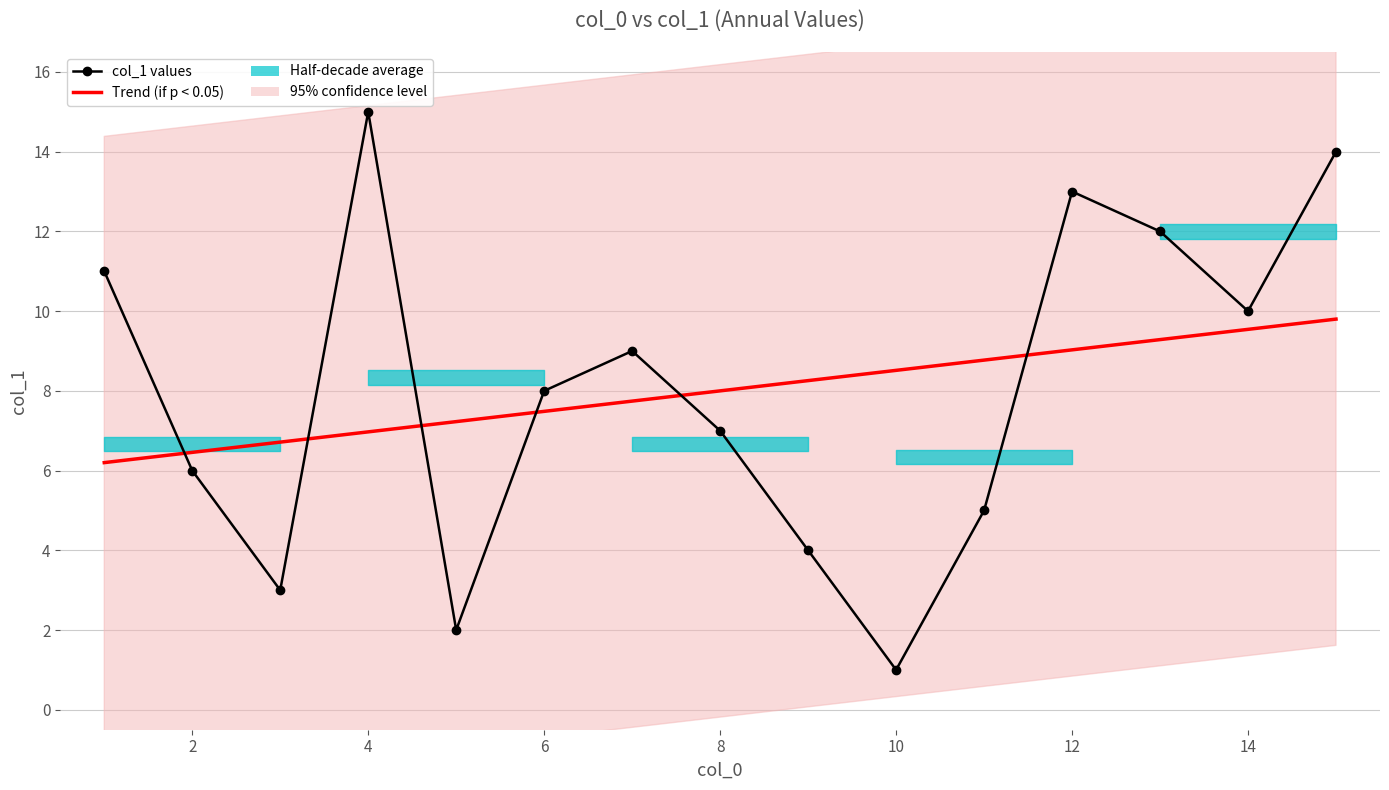

Which series ends up on top after the final intersection of Trend (if p < 0.05) and col_1 values?

col_1 values